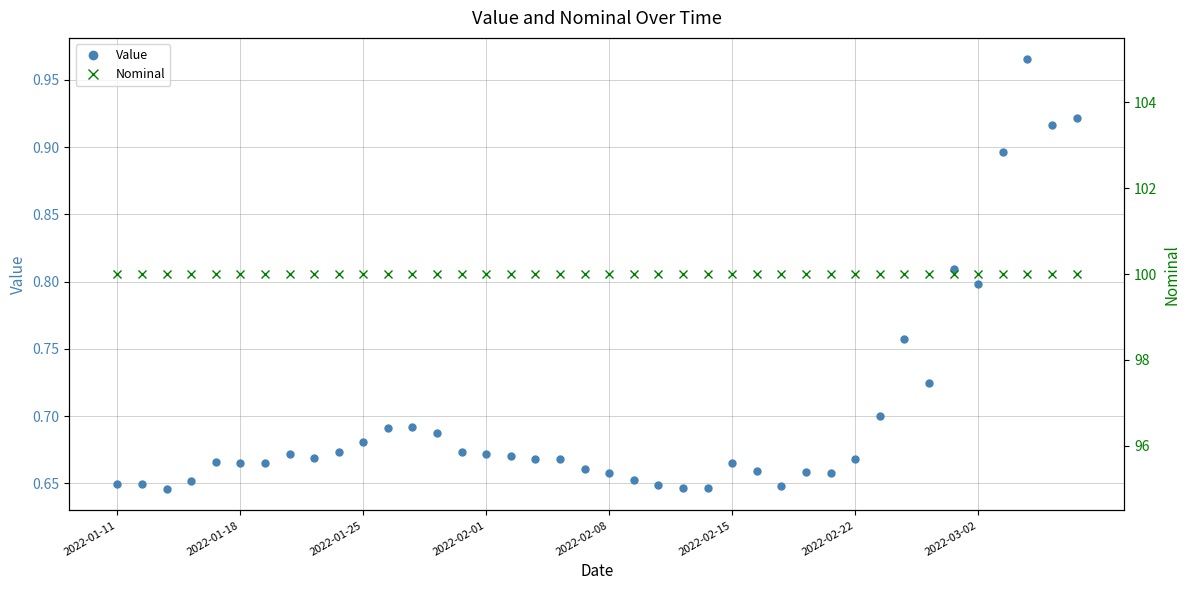

At how many categories does at least one series exceed 59?

40